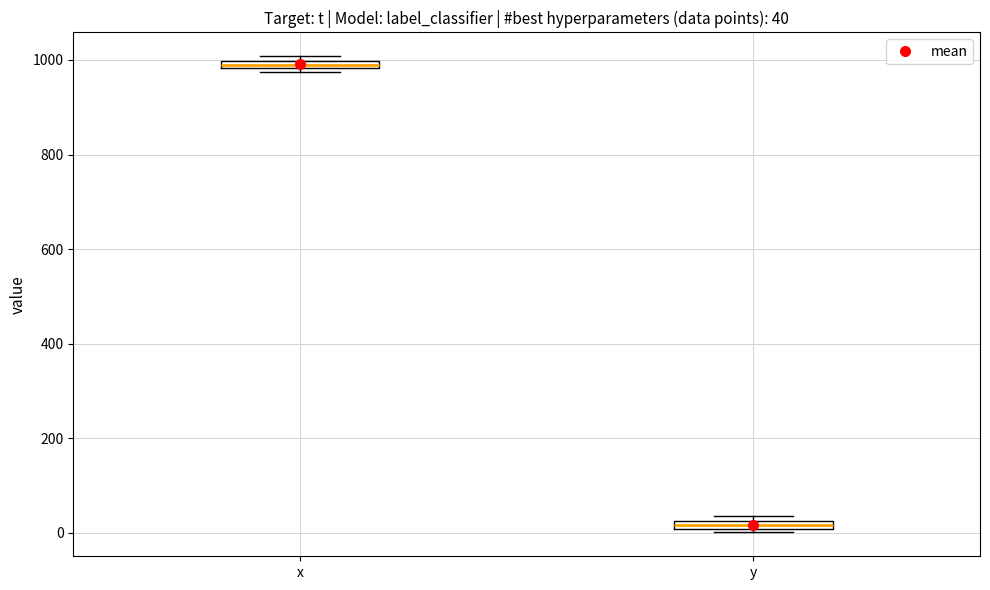

Which box has the lowest median line?

y